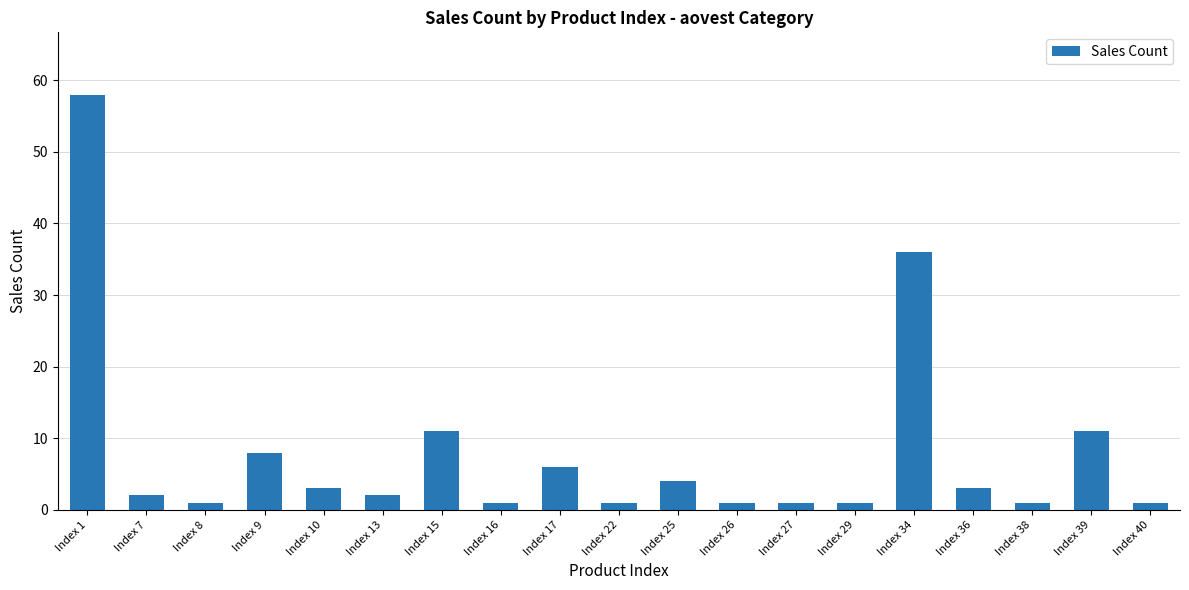

At which label does the data first exceed 2?

Index 1